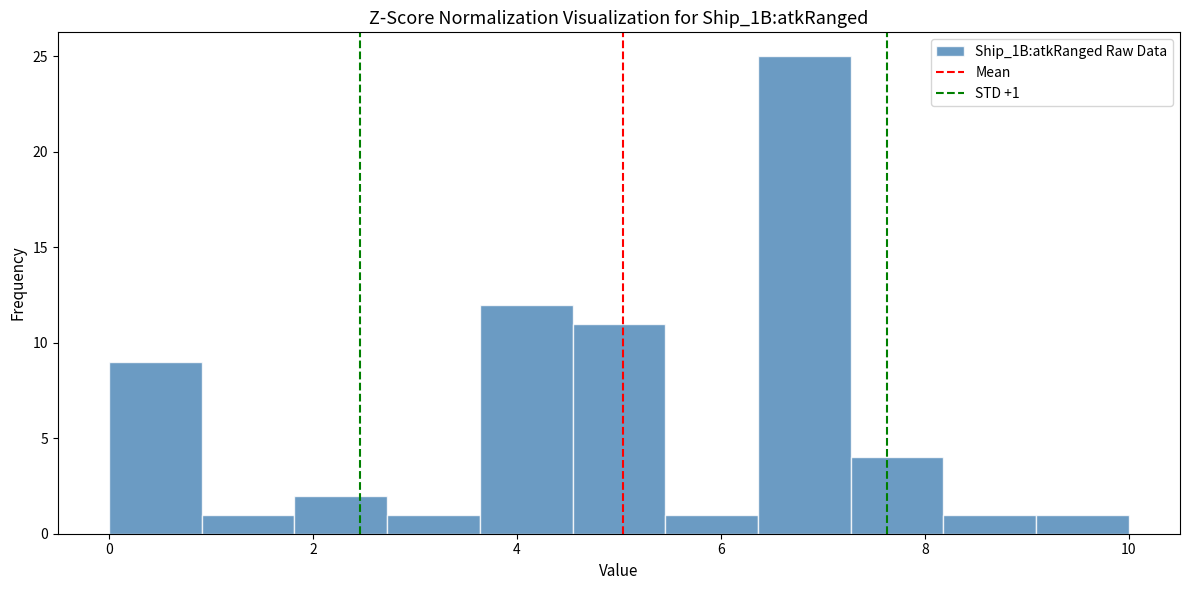

Over which range of the x-axis is the bar tallest?

6.4 to 7.2